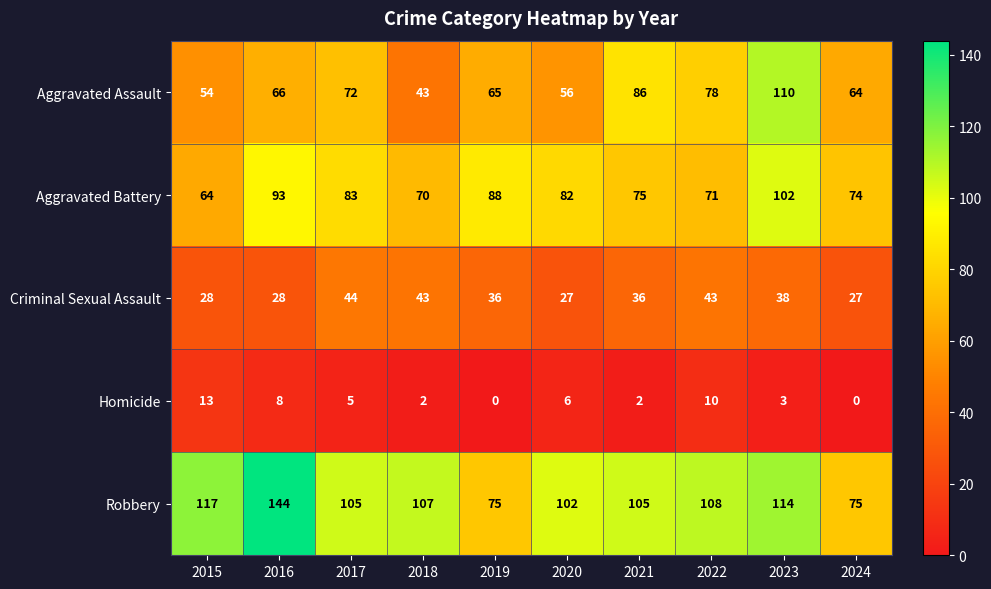

Which series has the widest spread of values?

Robbery